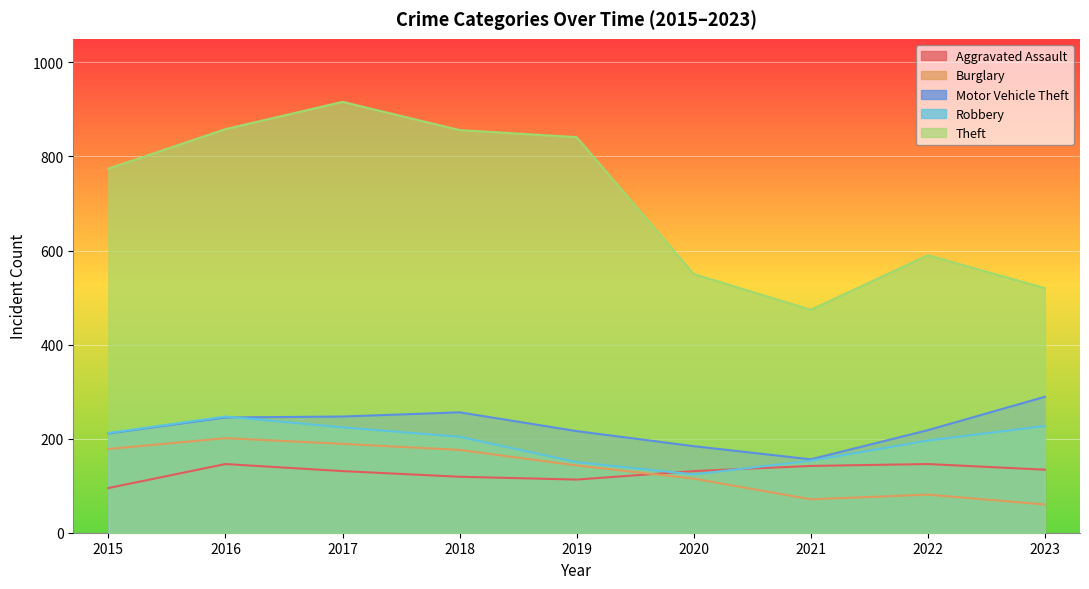

Reading left to right, transcribe all the data shown in this chart.

Aggravated Assault: 2015=95	2016=146	2017=131	2018=119	2019=113	2020=131	2021=142	2022=146	2023=134
Burglary: 2015=178	2016=201	2017=189	2018=176	2019=143	2020=115	2021=71	2022=81	2023=60
Motor Vehicle Theft: 2015=211	2016=245	2017=247	2018=256	2019=216	2020=184	2021=156	2022=218	2023=289
Robbery: 2015=212	2016=247	2017=224	2018=204	2019=150	2020=124	2021=153	2022=196	2023=227
Theft: 2015=774	2016=858	2017=916	2018=856	2019=841	2020=550	2021=474	2022=590	2023=520